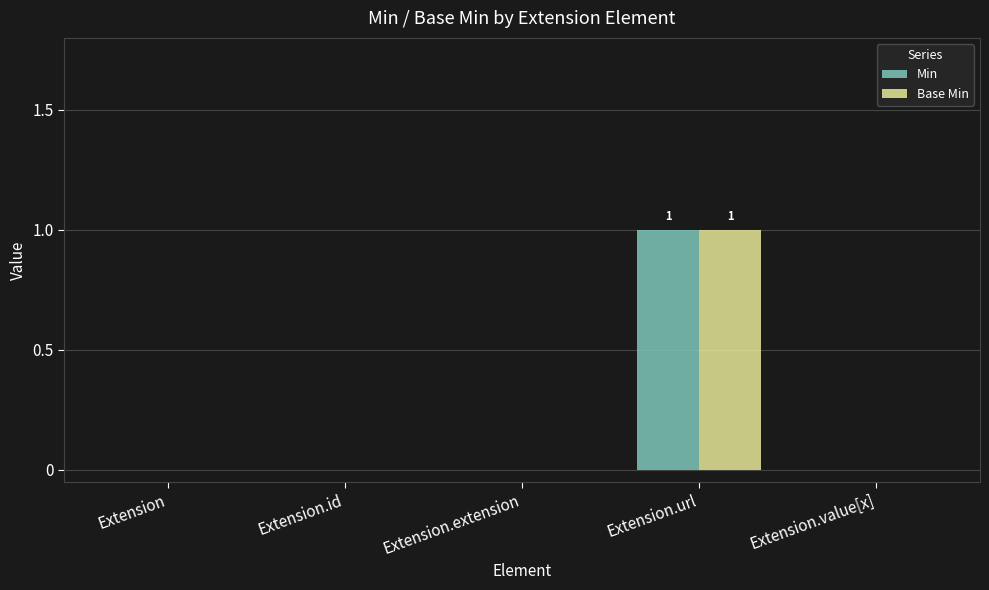

Which category has the highest value across all series?

Extension.url